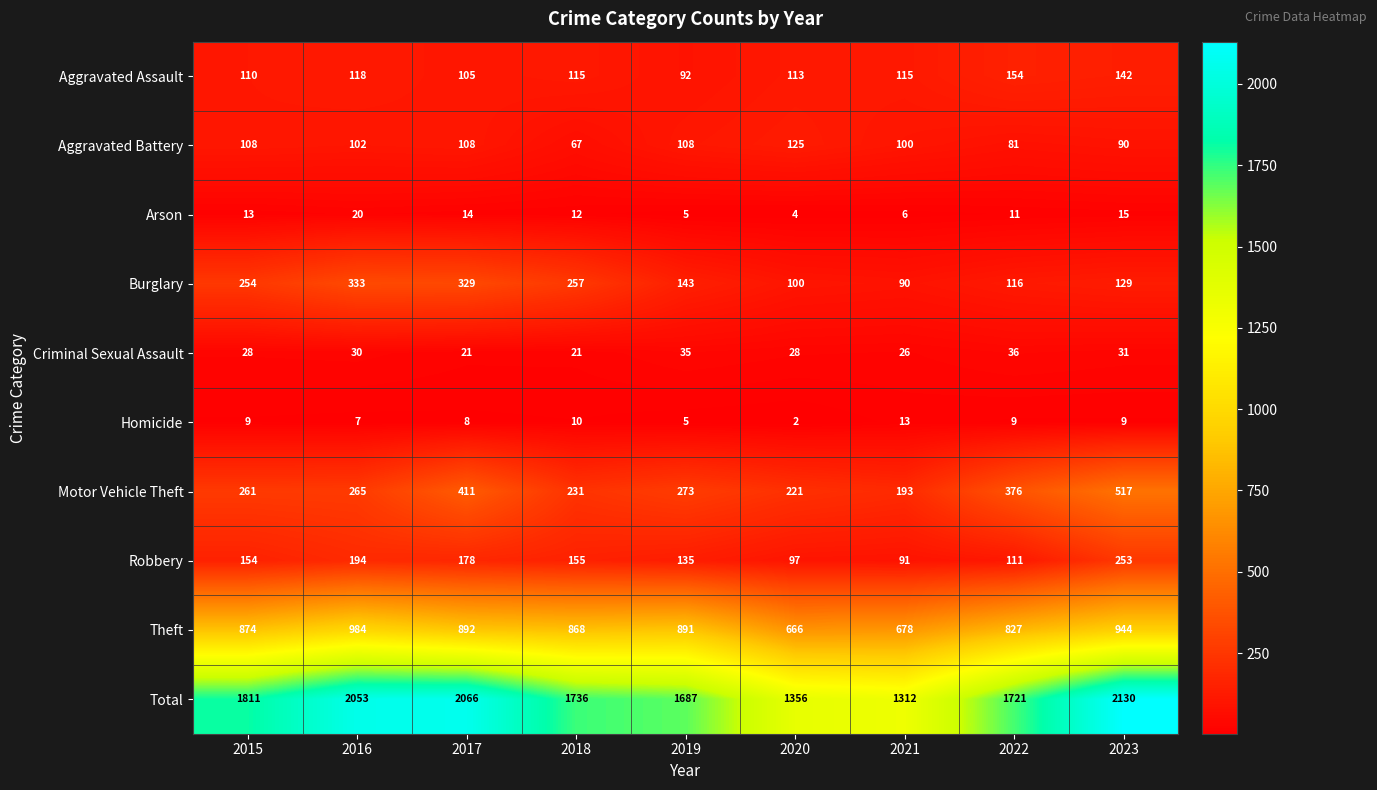

How many series are shown in this chart?

10